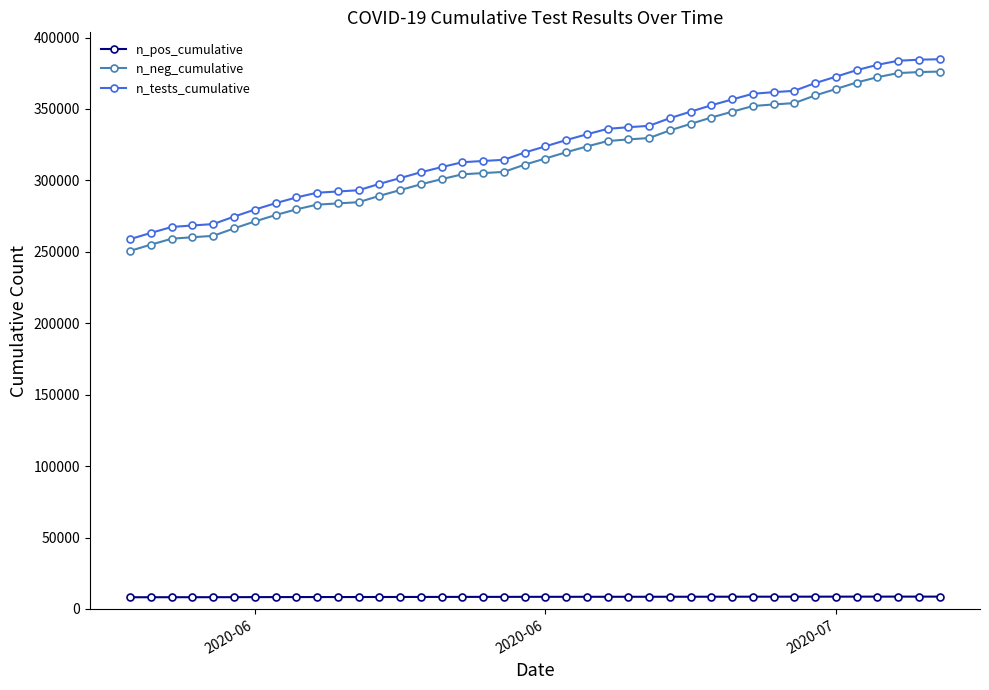

Which series has the largest range (max minus min)?

n_tests_cumulative